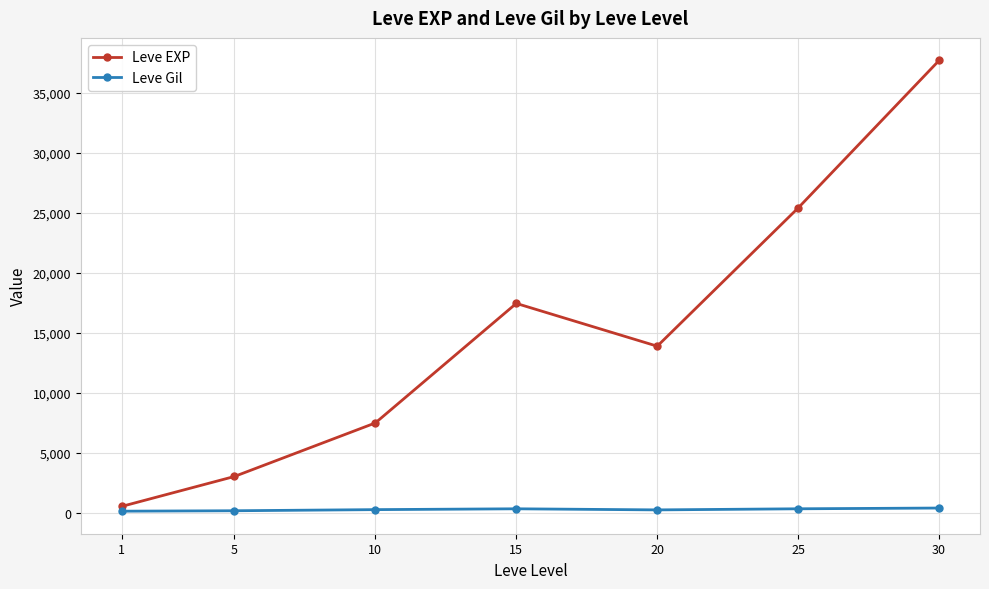

How many lines are shown in the chart?

2